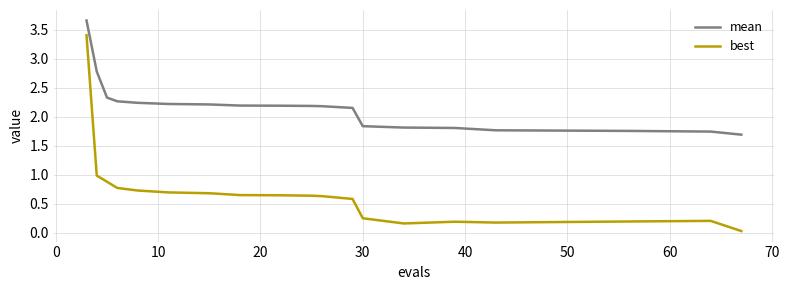

Which series has the largest range (max minus min)?

best